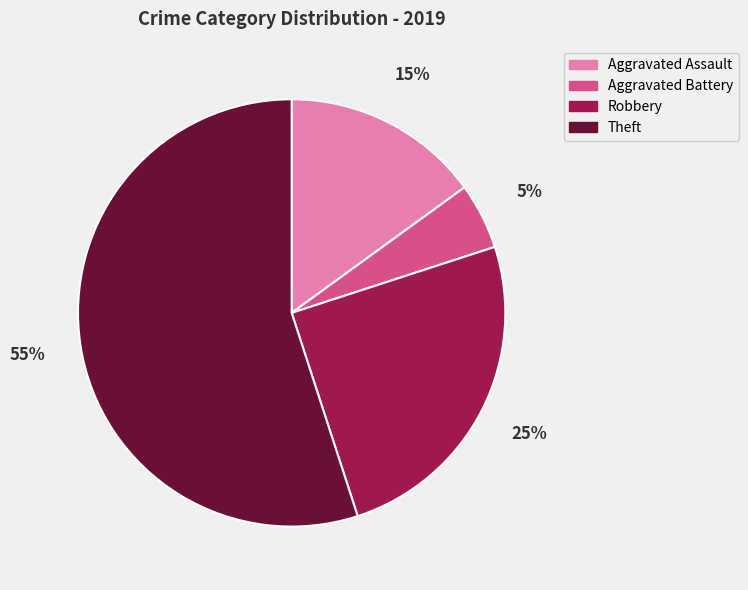

Which has a higher value, Theft or Aggravated Assault?

Theft